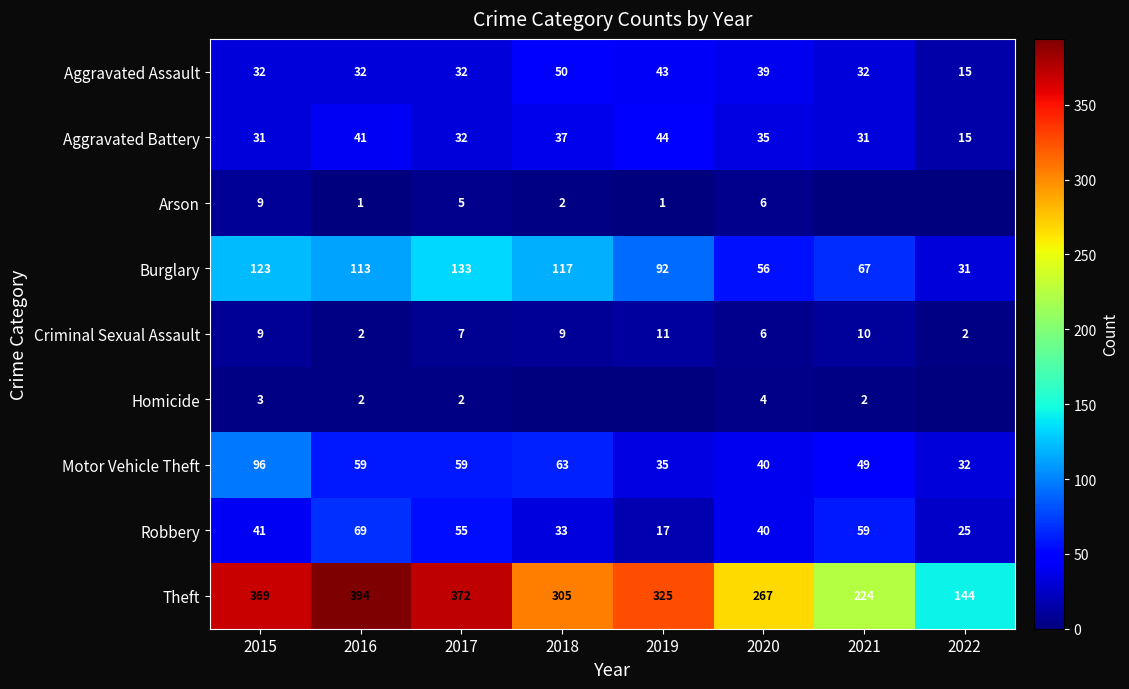

What is the difference between the second highest and second lowest values in the Motor Vehicle Theft series?

28